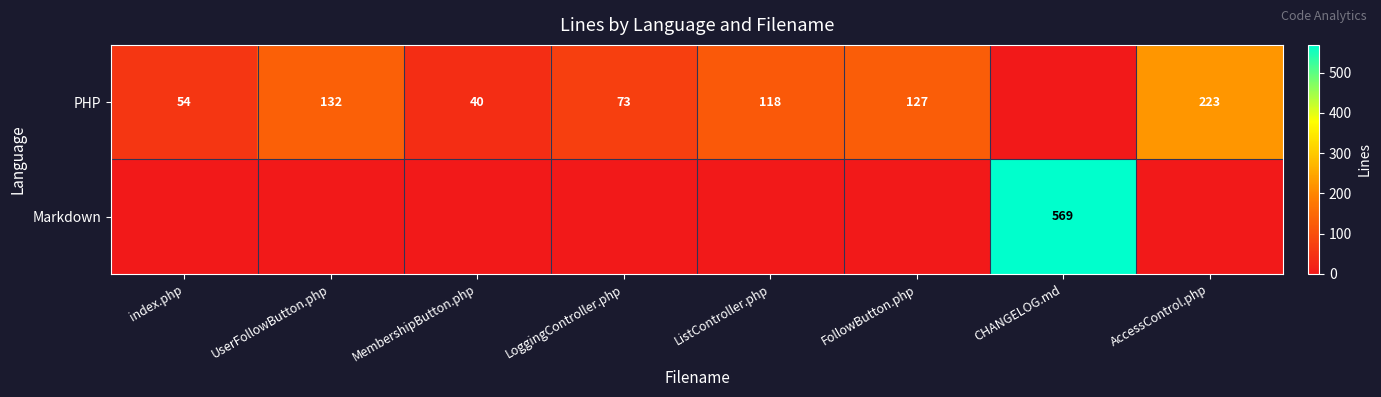

The PHP series shows 40 at MembershipButton.php. True or false?

True